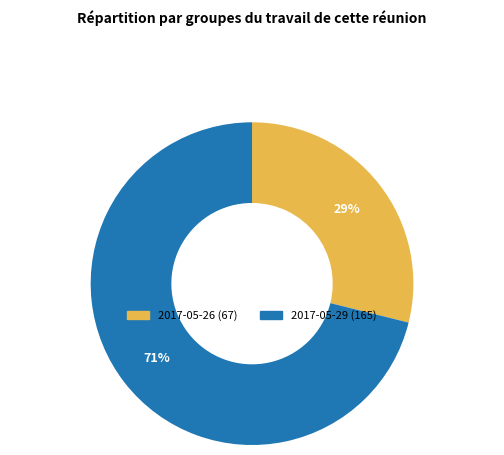

How many segments does this pie chart have?

2